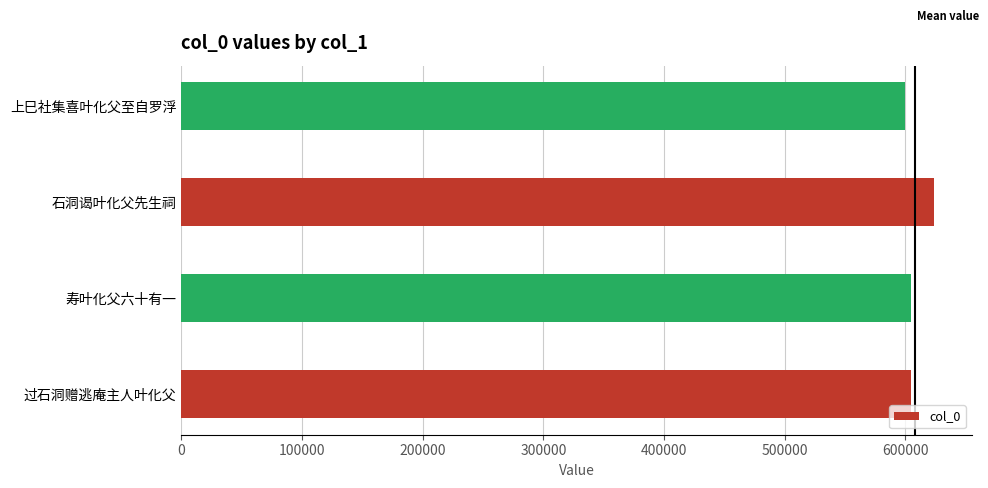

What is the sum of the values at 上巳社集喜叶化父至自罗浮 and 寿叶化父六十有一?

1204672